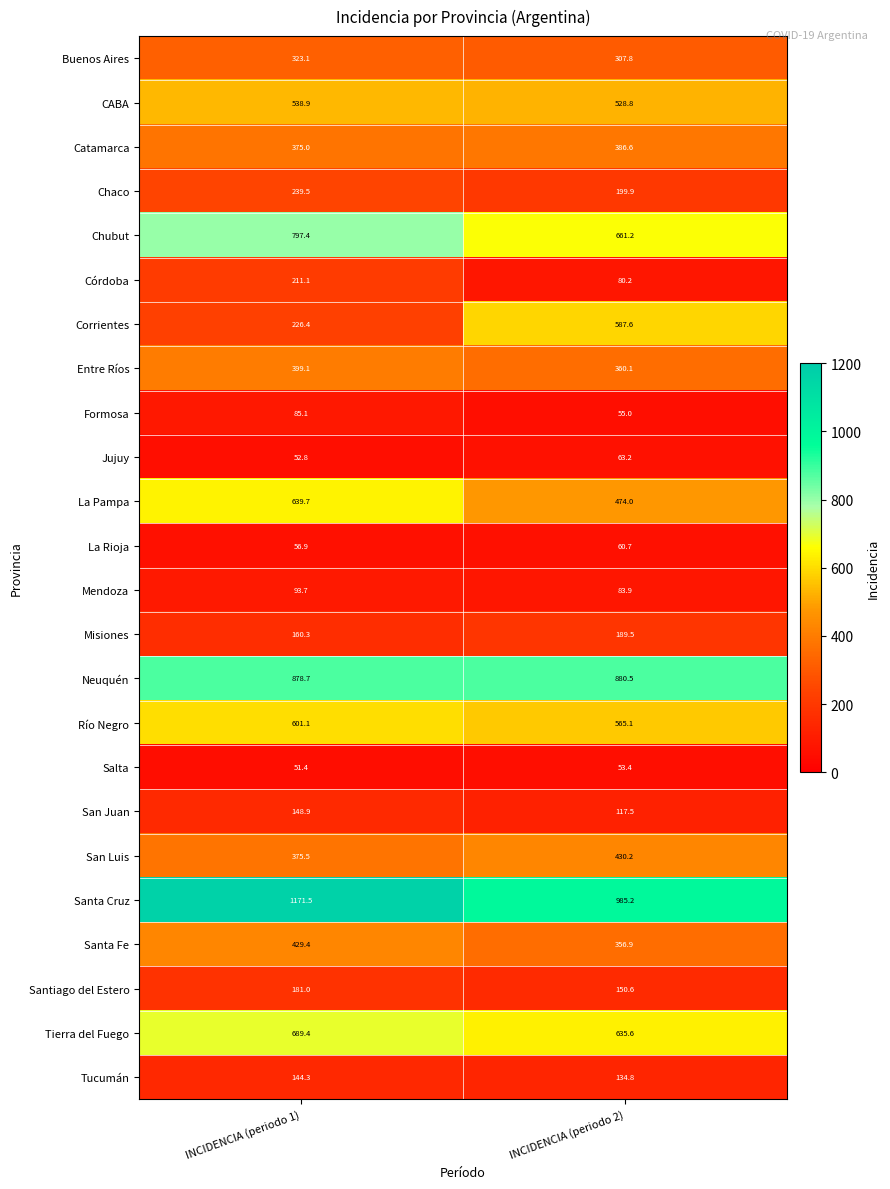

At how many categories does at least one series exceed 362?

2